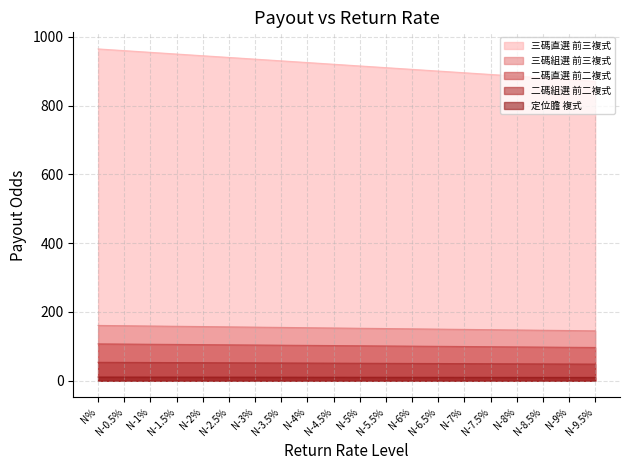

Rank the categories by 三碼直選 前三複式 value from highest to lowest.

N%, N-0.5%, N-1%, N-1.5%, N-2%, N-2.5%, N-3%, N-3.5%, N-4%, N-4.5%, N-5%, N-5.5%, N-6%, N-6.5%, N-7%, N-7.5%, N-8%, N-8.5%, N-9%, N-9.5%